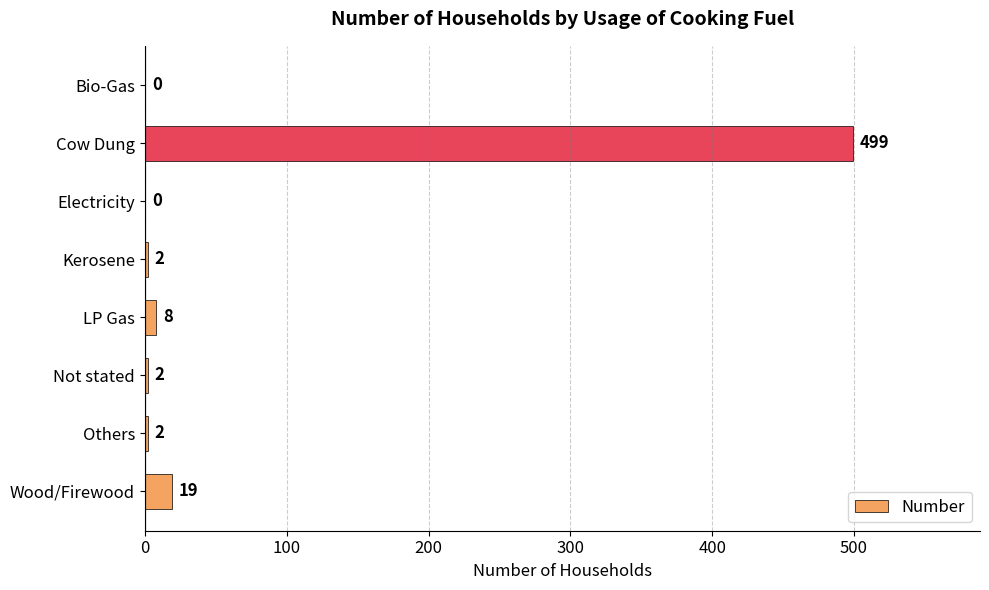

At which label is the value closest to 249?

Wood/Firewood